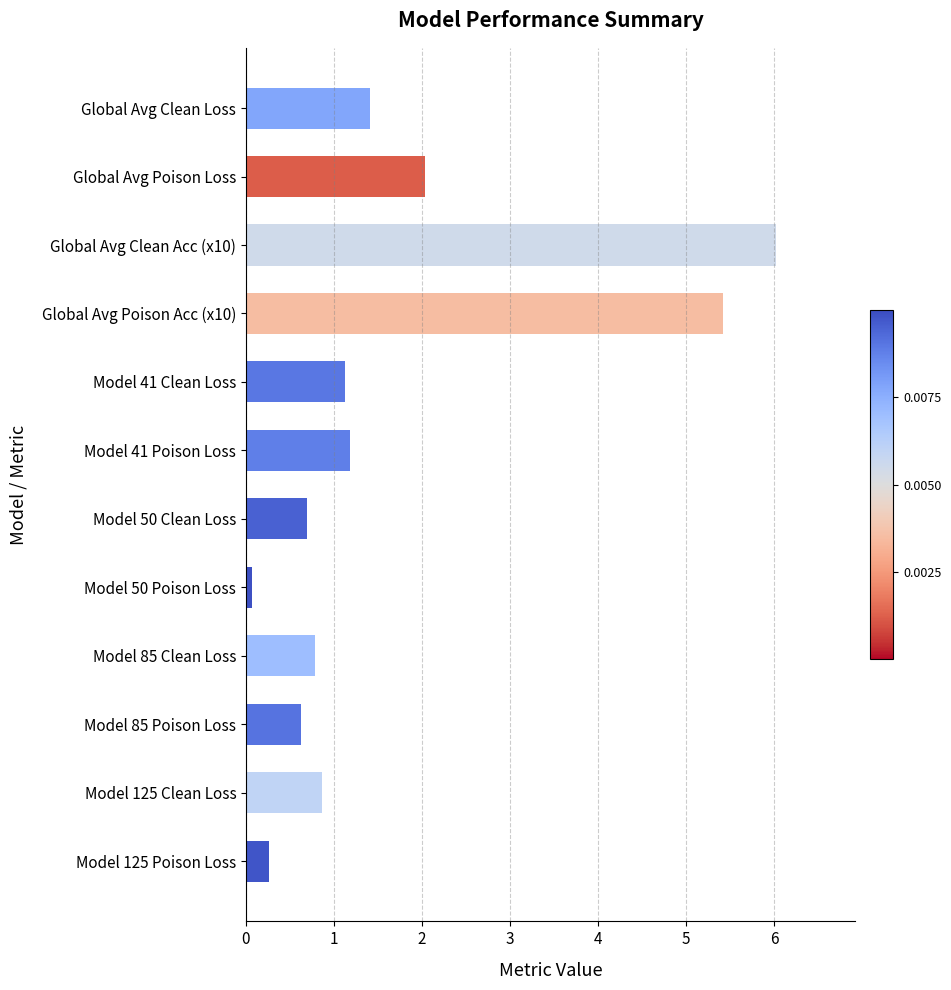

What is the sum of the values at Model 125 Clean Loss and Model 41 Poison Loss?

2.0